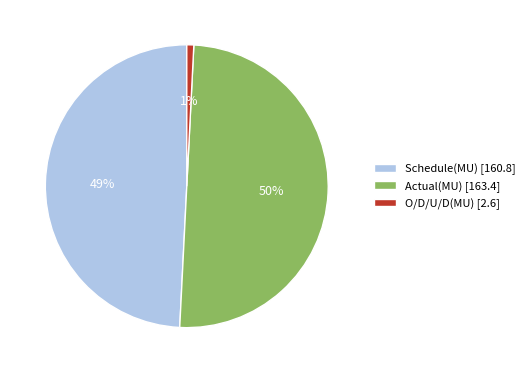

Is Schedule(MU) [160.8] the majority of the pie?

No